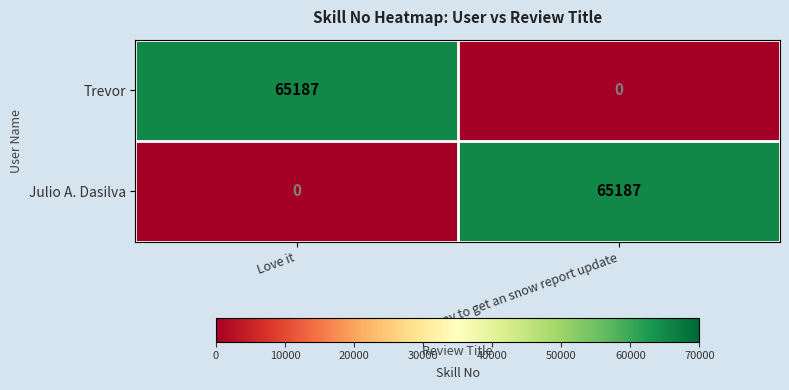

Read the Julio A. Dasilva value at Fun way to get an snow report update.

65187